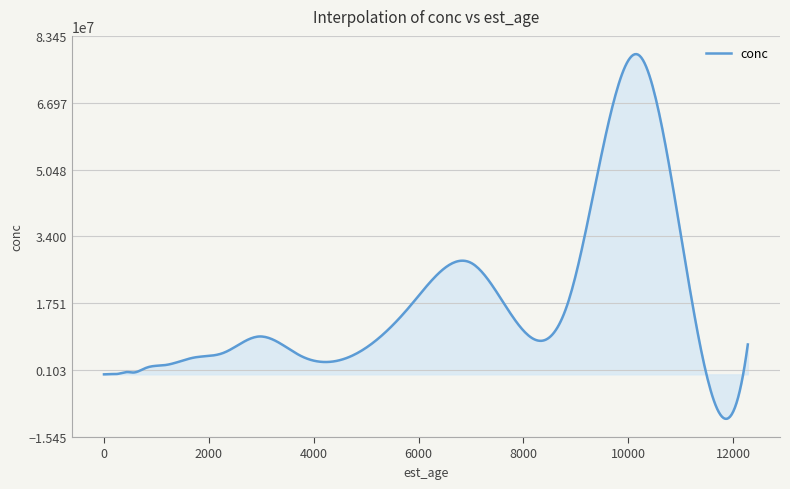

What is the greatest value displayed?

78955321.3